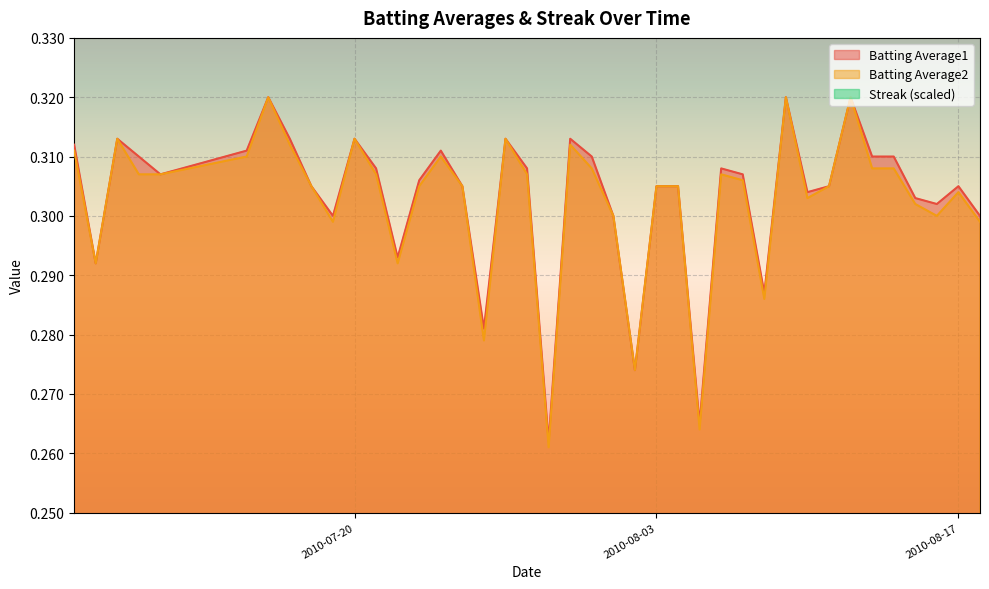

True or false: Batting Average2 and Streak intersect in this chart.

False